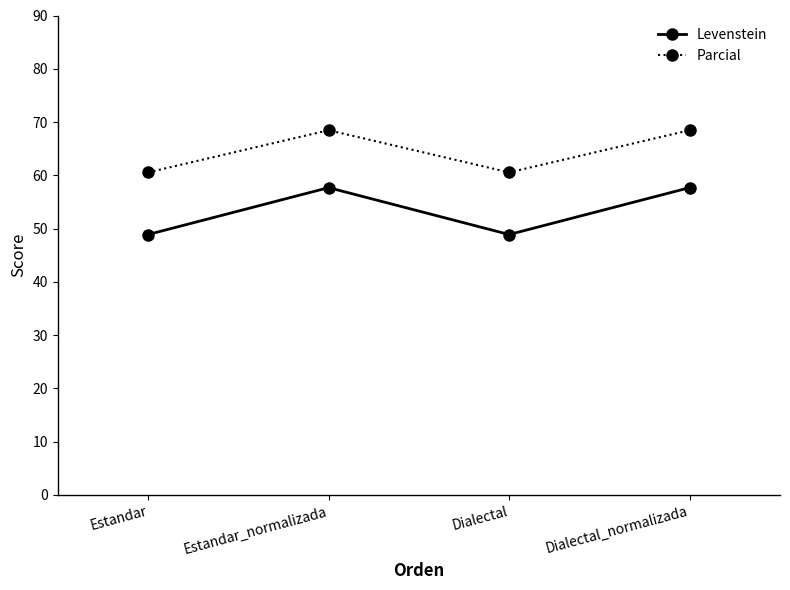

What is the minimum value for Parcial?

60.6